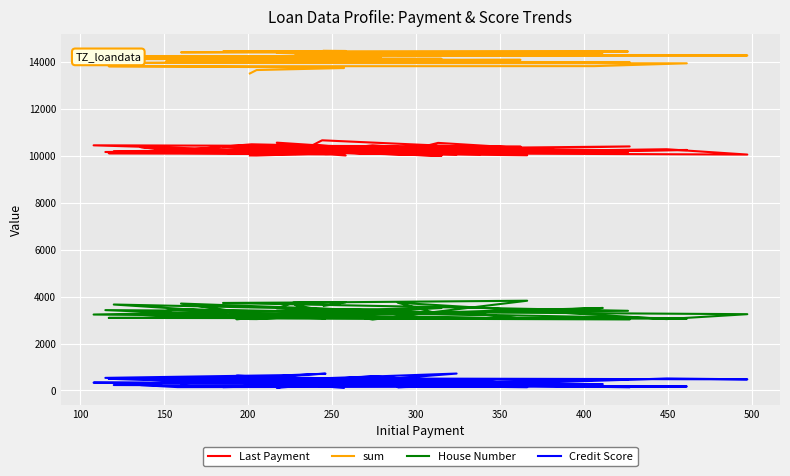

Where does the Last Payment series first go above 10192?

350